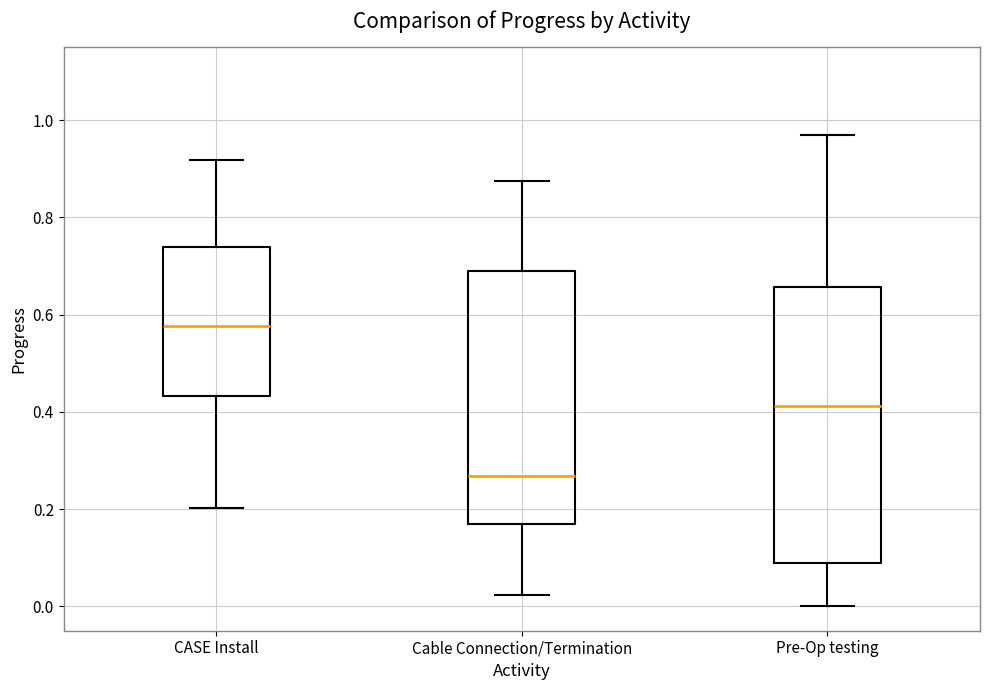

Which box's median line is the highest?

CASE Install